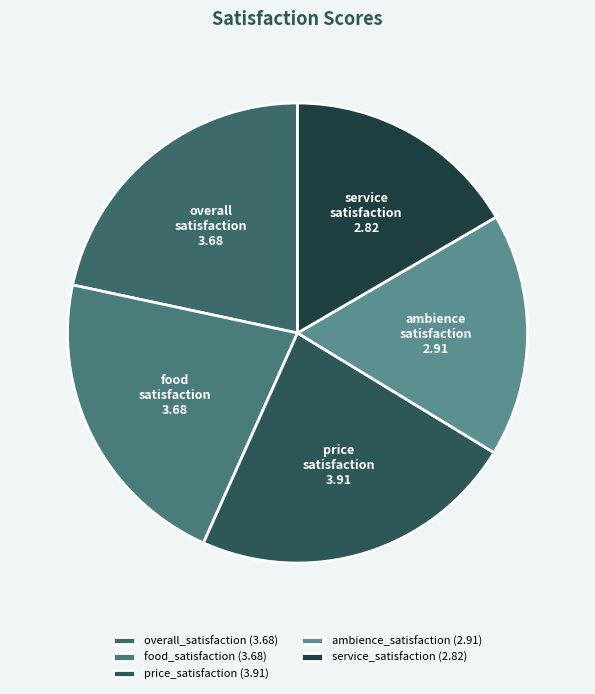

Is service_satisfaction the majority of the pie?

No